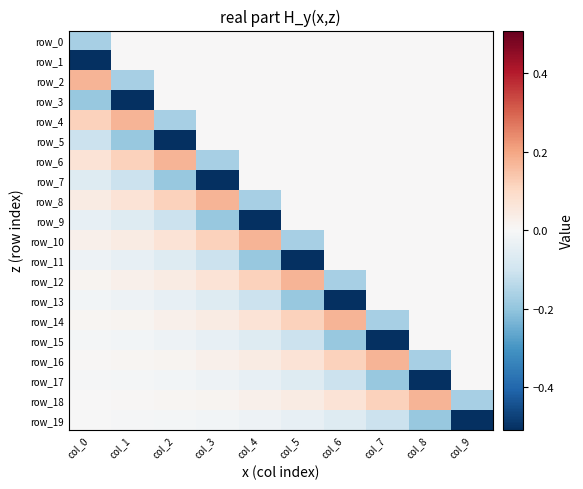

Which category has the highest value in the row_5 series?

col_3